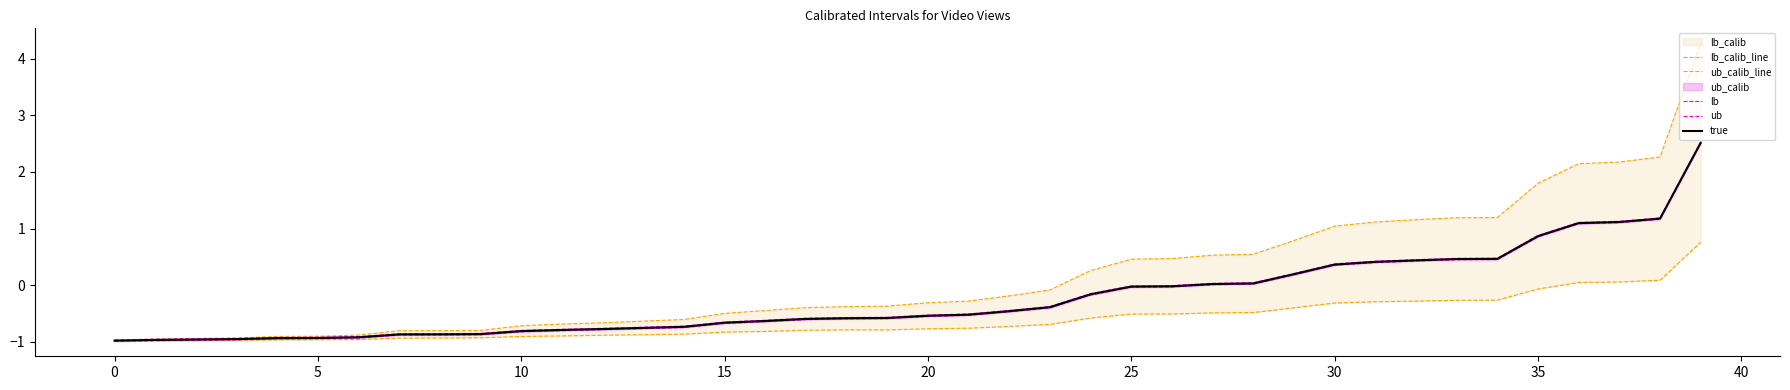

Which series has the widest spread of values?

ub_calib_line